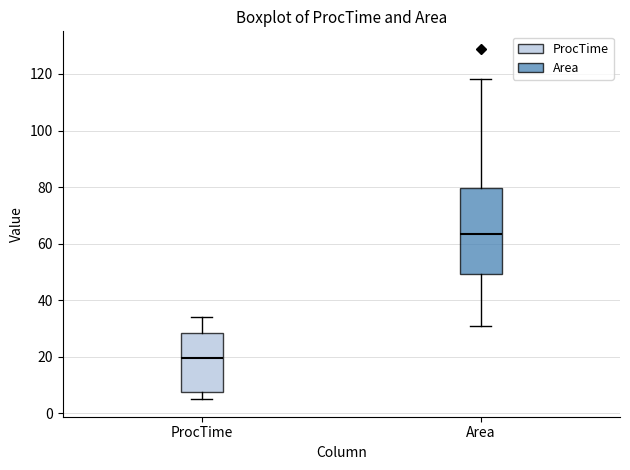

Which box is the tallest, from its lower edge to its upper edge?

Area